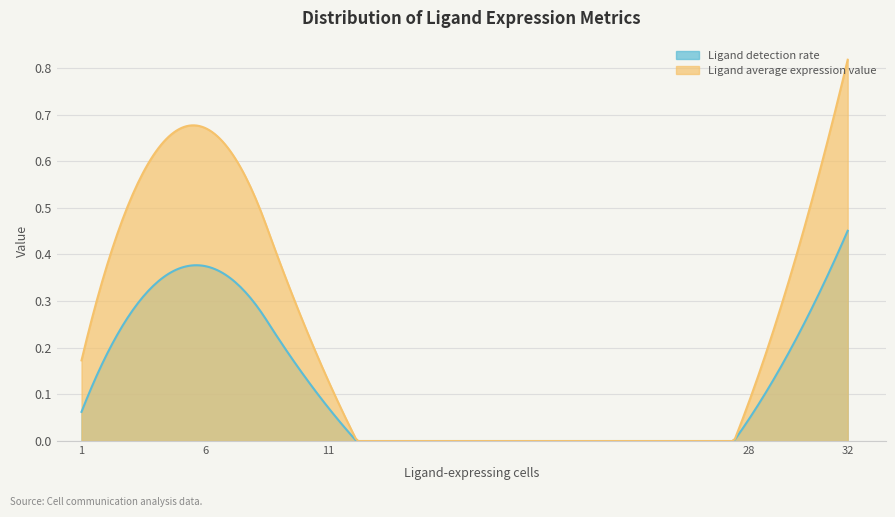

What is the sum of all Ligand average expression value values?

1.9